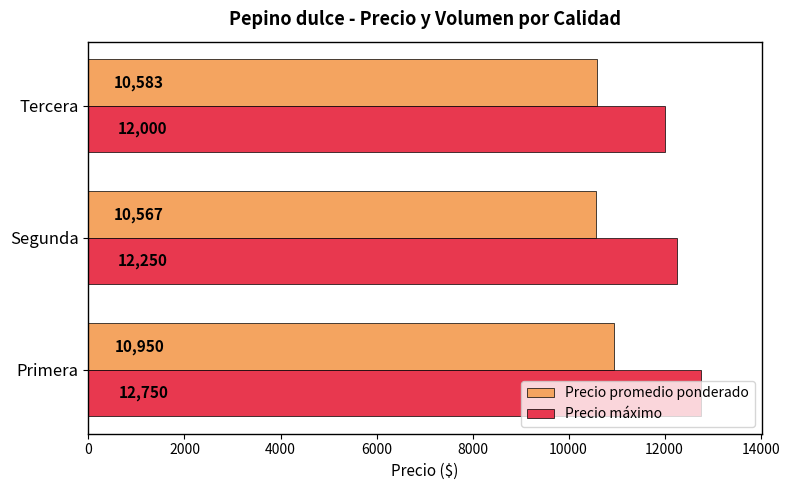

At which label is Precio máximo closest to 12375?

Segunda